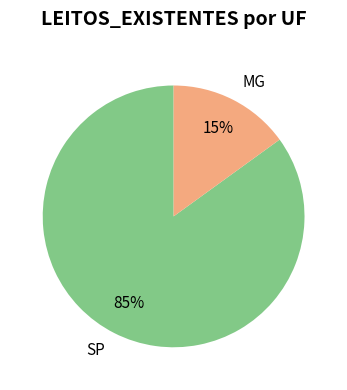

The SP slice represents 99% of the pie. True or false?

False